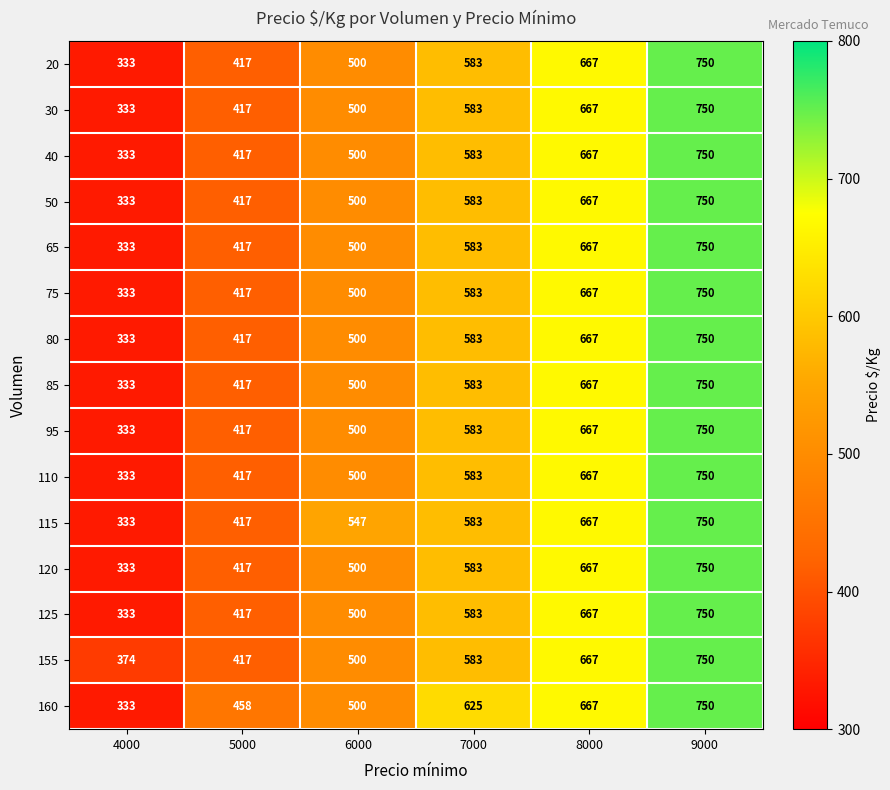

What is the sum of the 85 values at 8000 and 5000?

1084